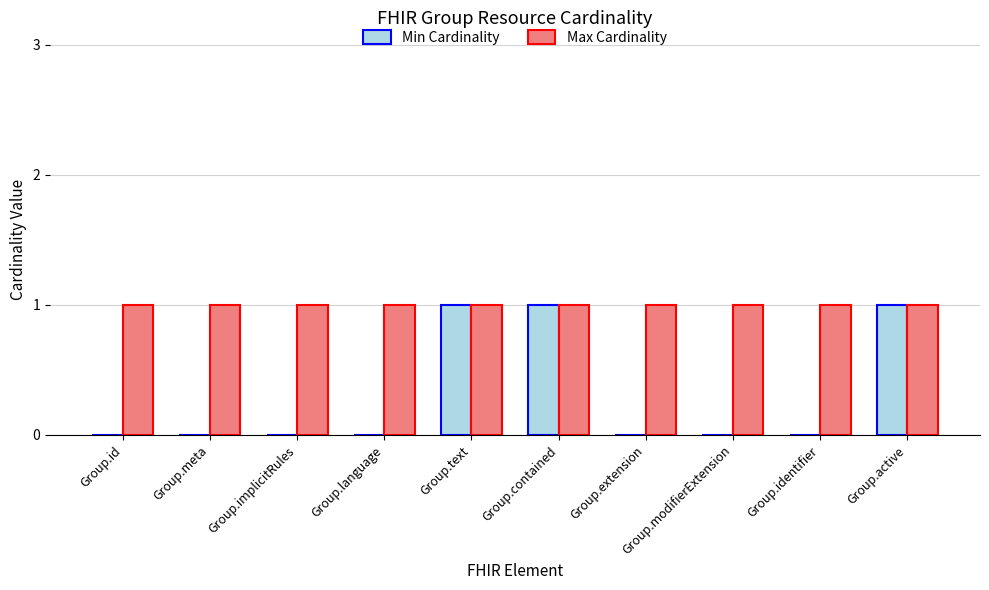

What is the sum of the Max Cardinality values at Group.contained and Group.meta?

2